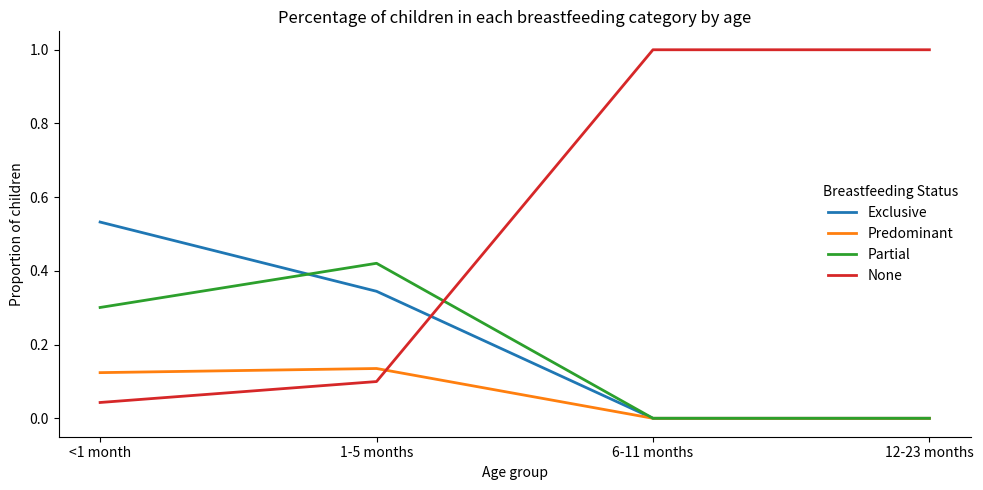

Is it true that None equals 1.0 at 12-23 months?

True